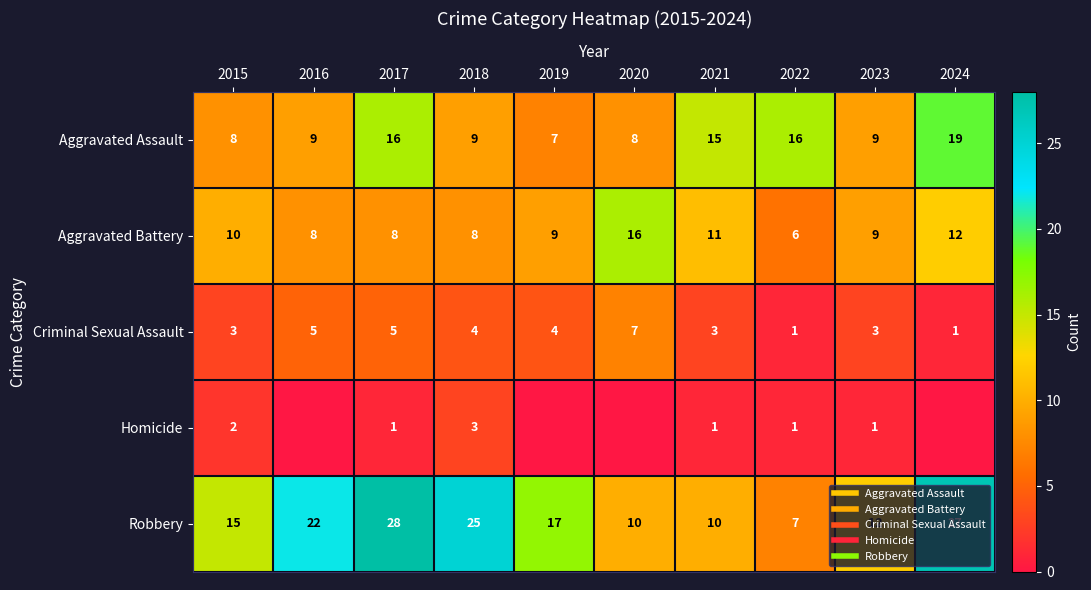

At which label does Robbery first exceed 17?

2016